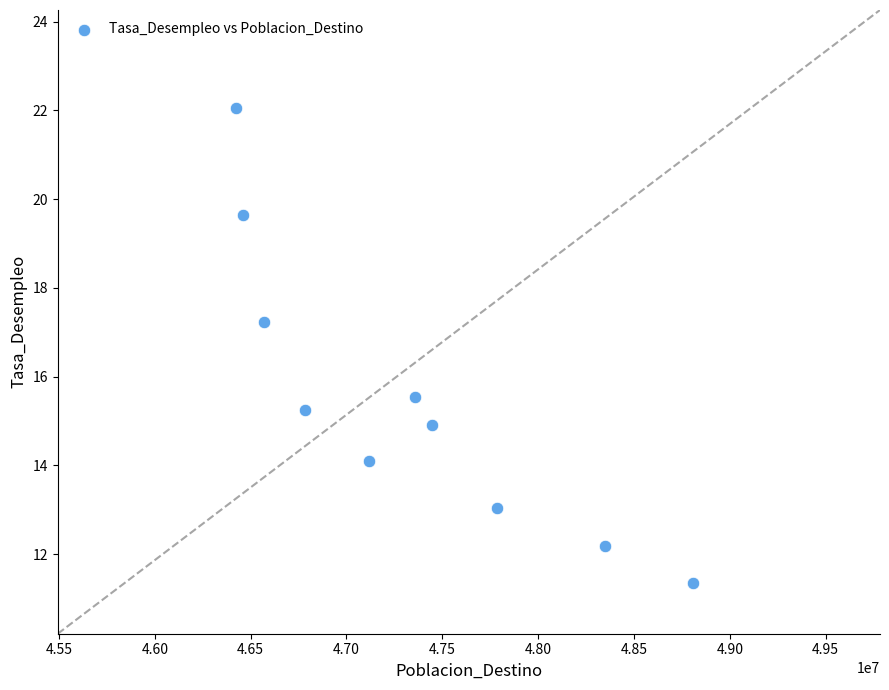

What Y value in the scatter plot is closest to 16?

15.5